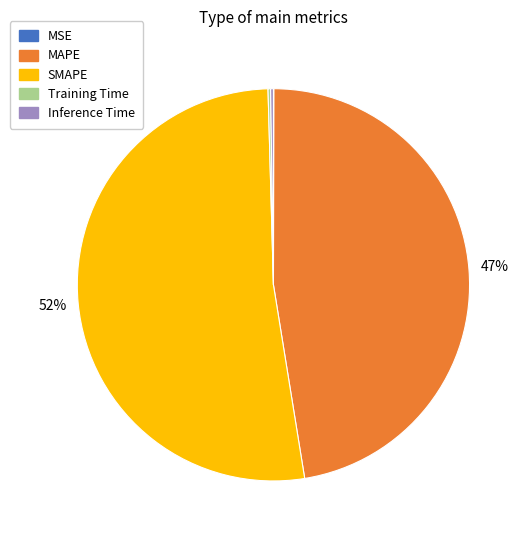

Which category has the biggest portion of the pie?

SMAPE